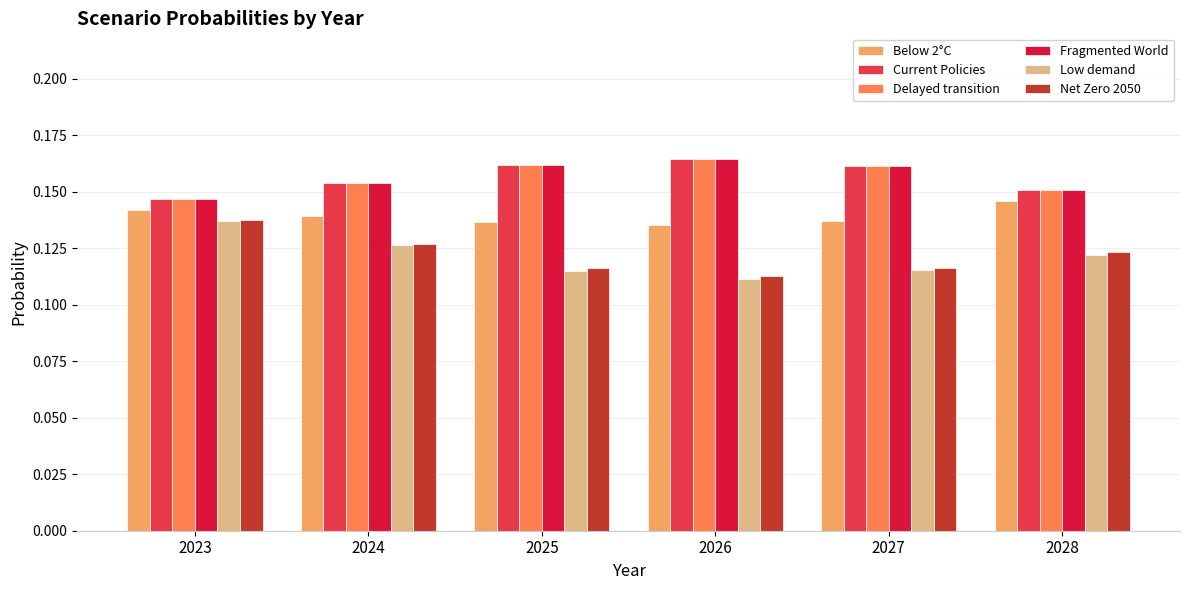

Which category has the highest value in the Fragmented World series?

2026